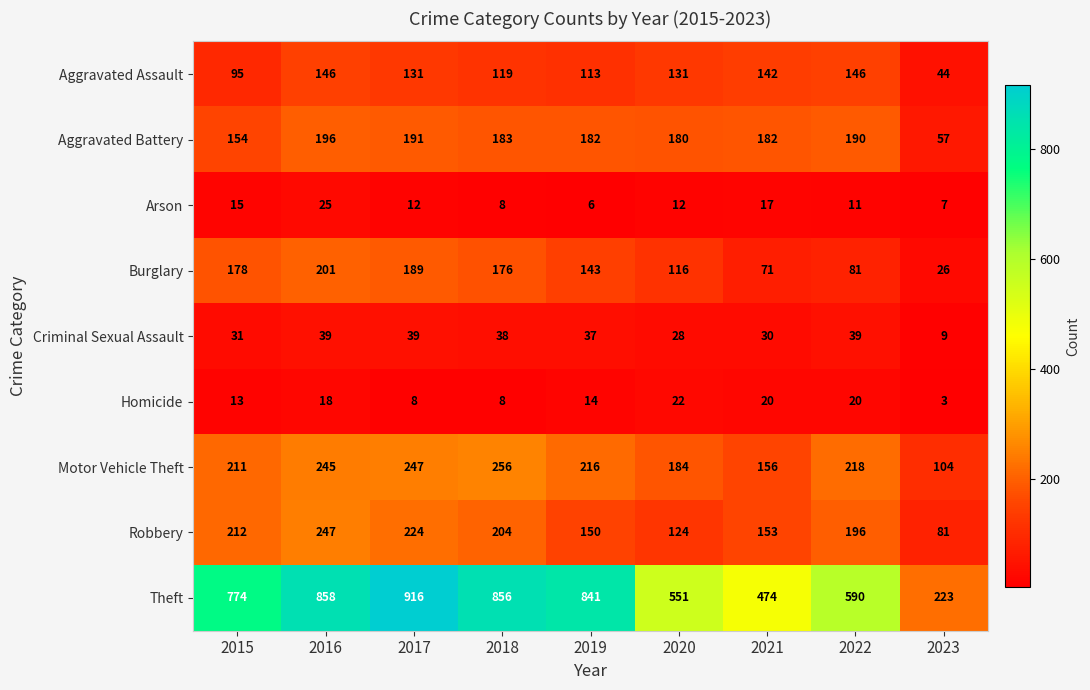

Which category has the lowest value across all series?

2023